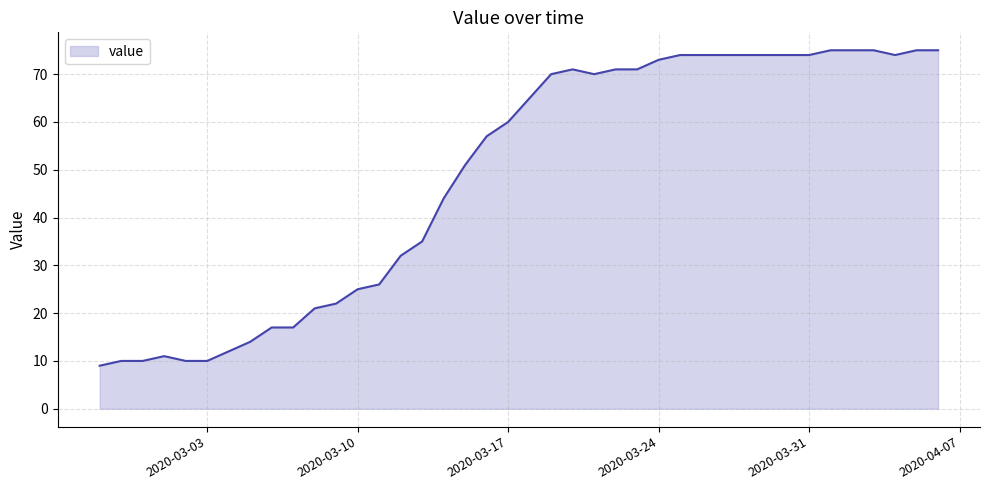

What is the smallest value displayed?

9